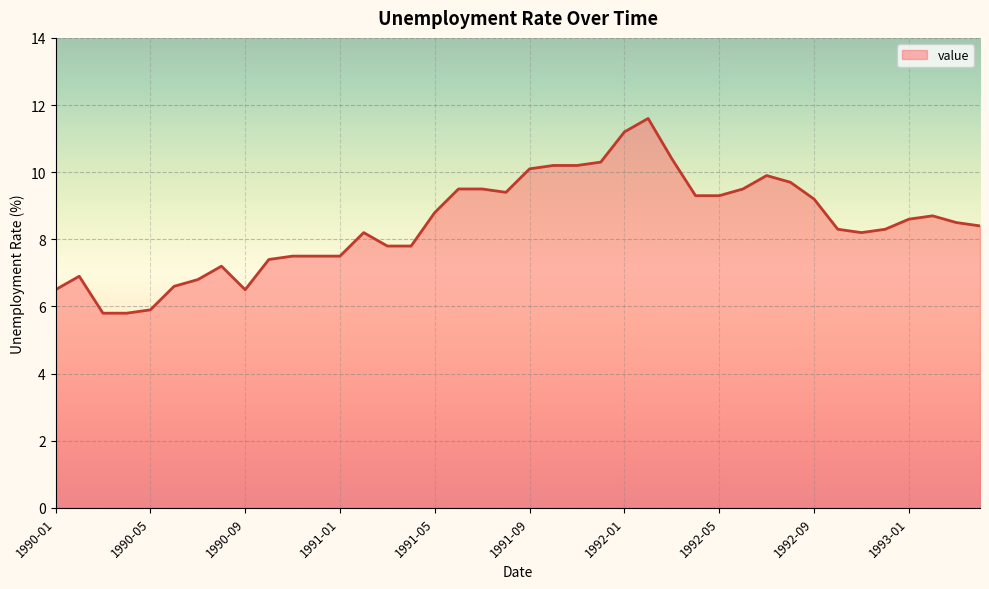

What is the maximum value shown in the chart?

11.6